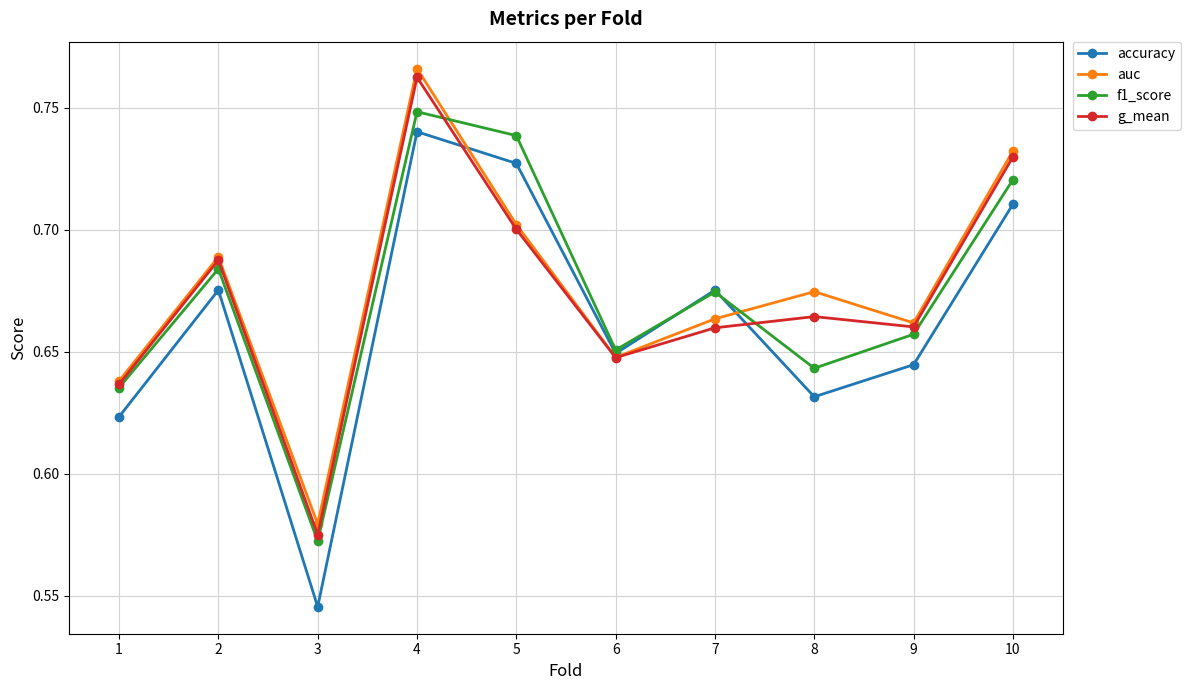

At 8, list the series in order from largest to smallest.

auc, g_mean, f1_score, accuracy